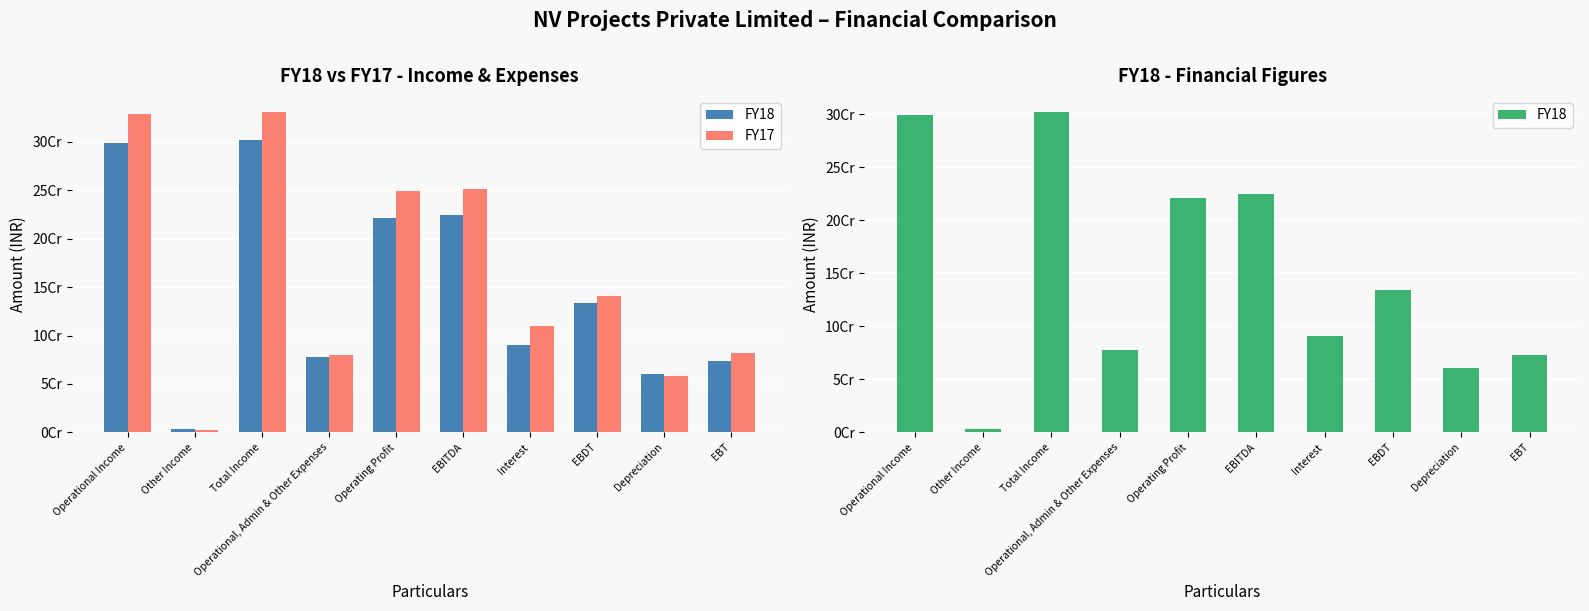

List the labels in order of FY18 value, largest first.

Total Income, Operational Income, EBITDA, Operating Profit, EBDT, Interest, Operational, Admin & Other Expenses, EBT, Depreciation, Other Income